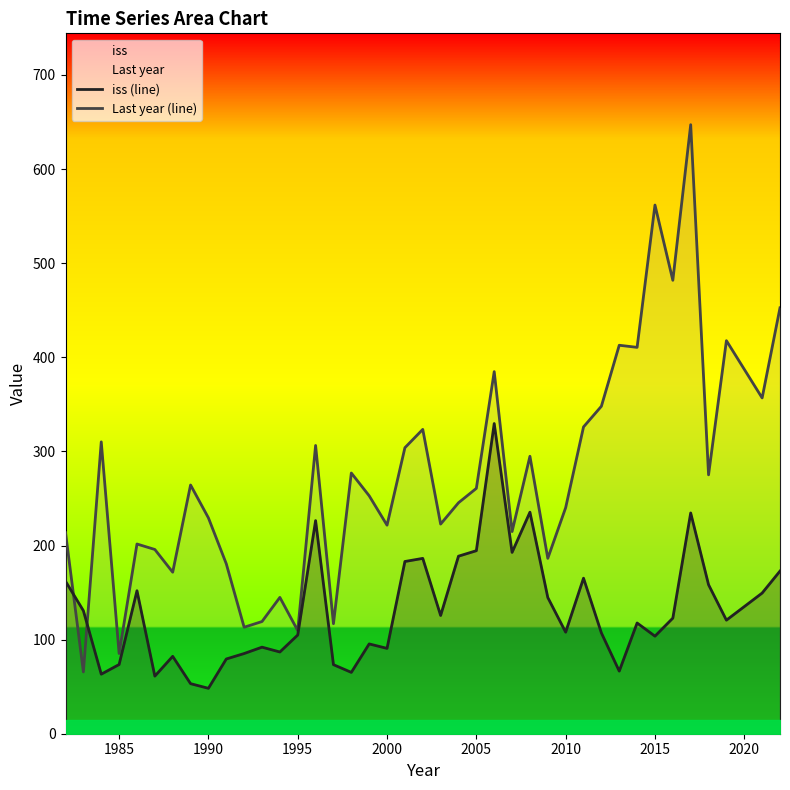

What is the minimum value for iss (line)?

48.3